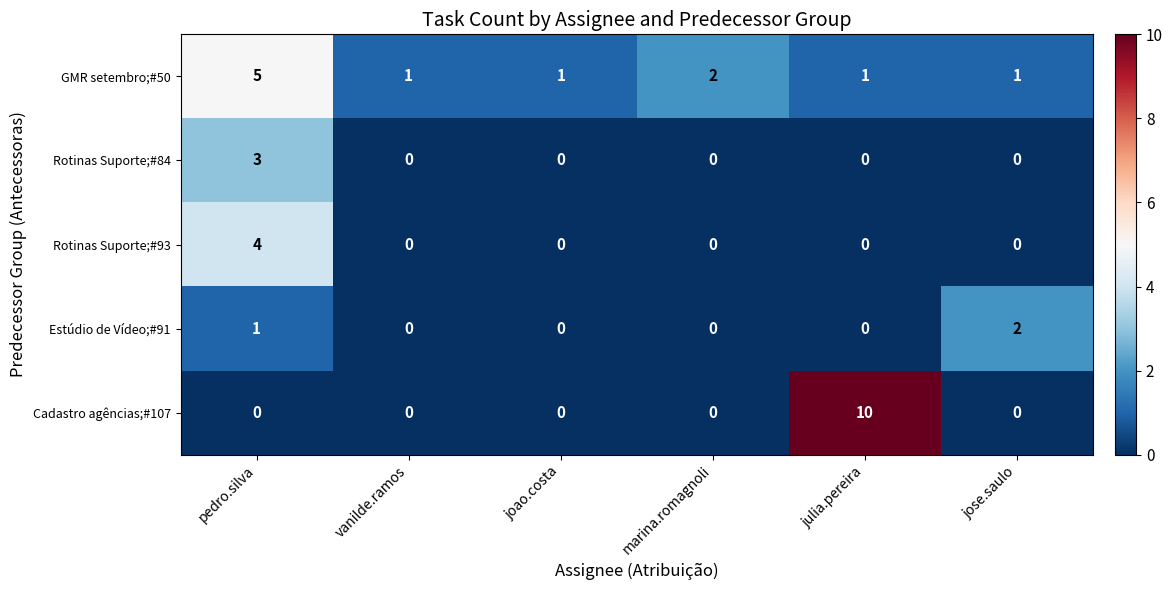

What is the total value across all series at joao.costa?

1